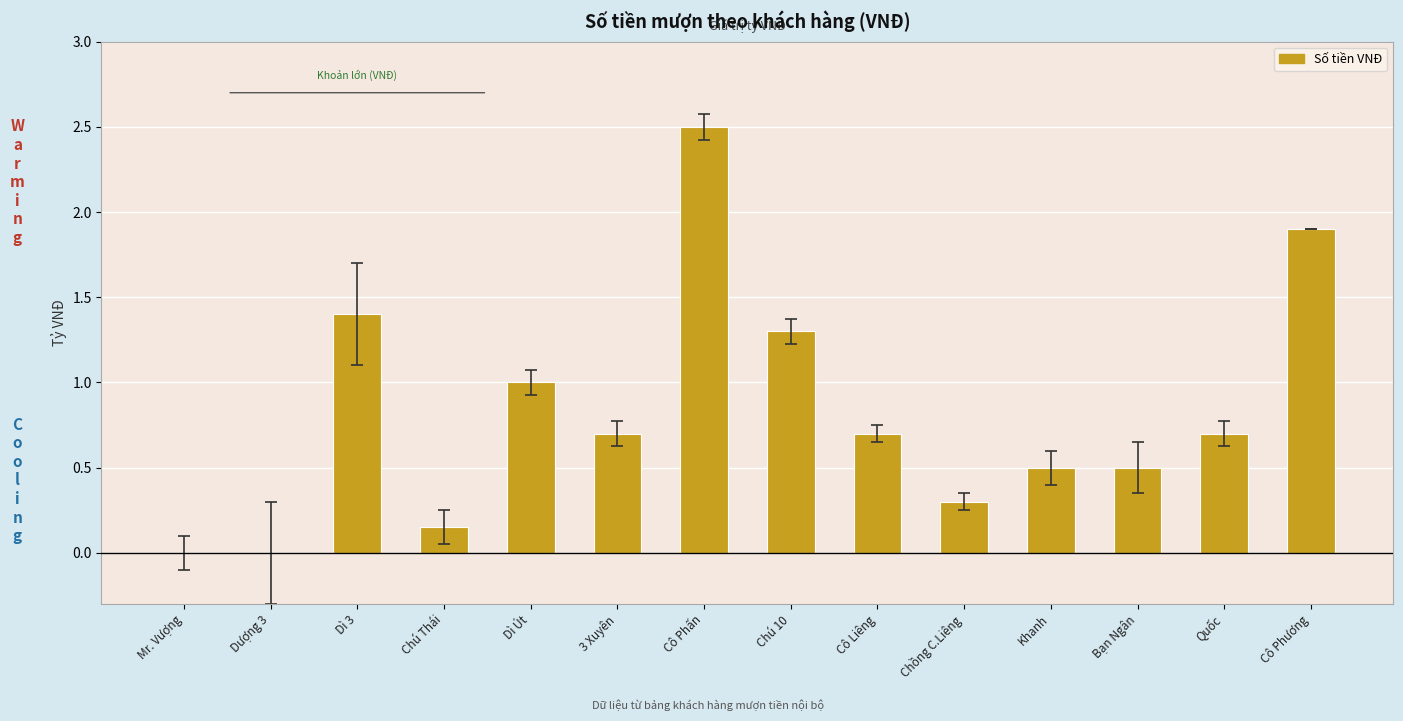

What is the maximum value shown in the chart?

2.5